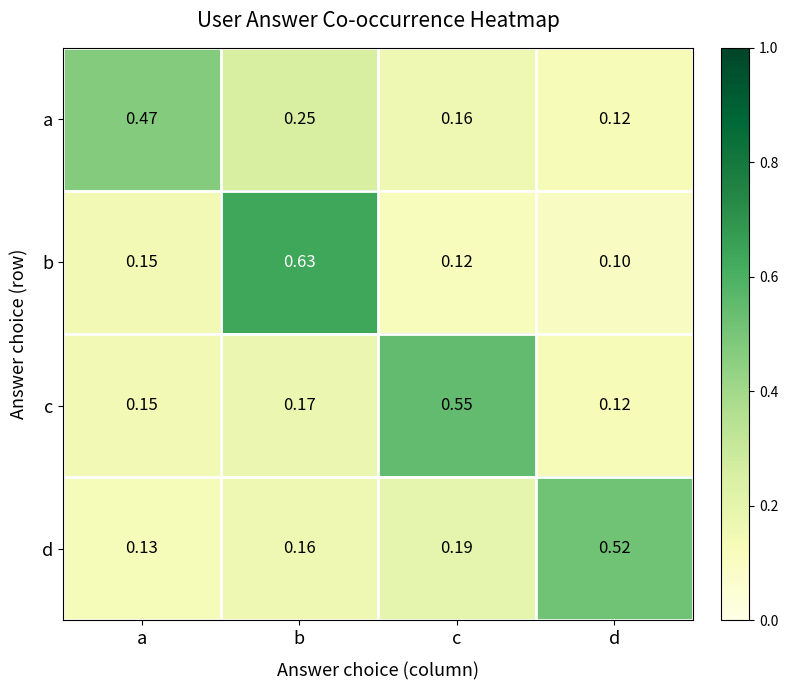

At which label does d reach its minimum?

a